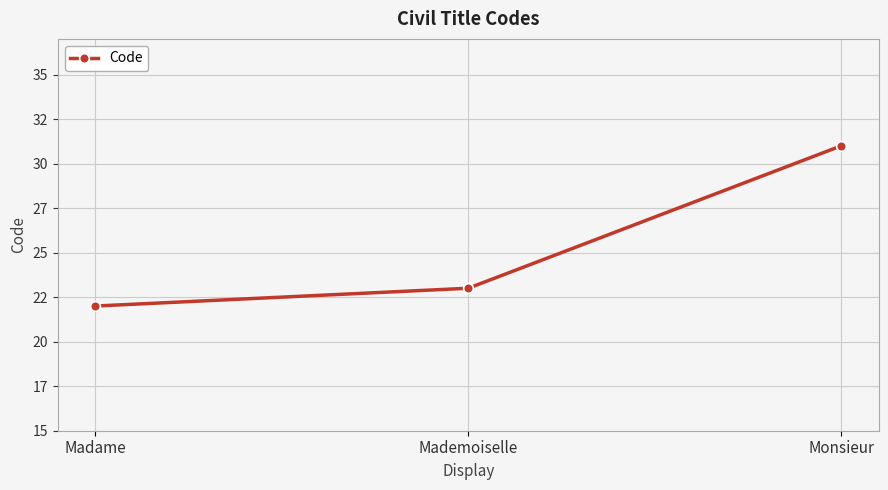

Does the chart have visible grid lines?

Yes